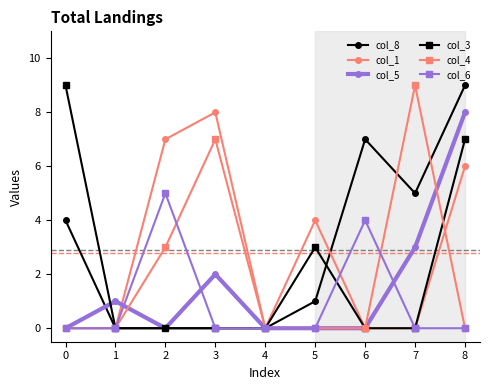

Is the value of col_5 at 2 greater than the value of col_1 at 8?

No